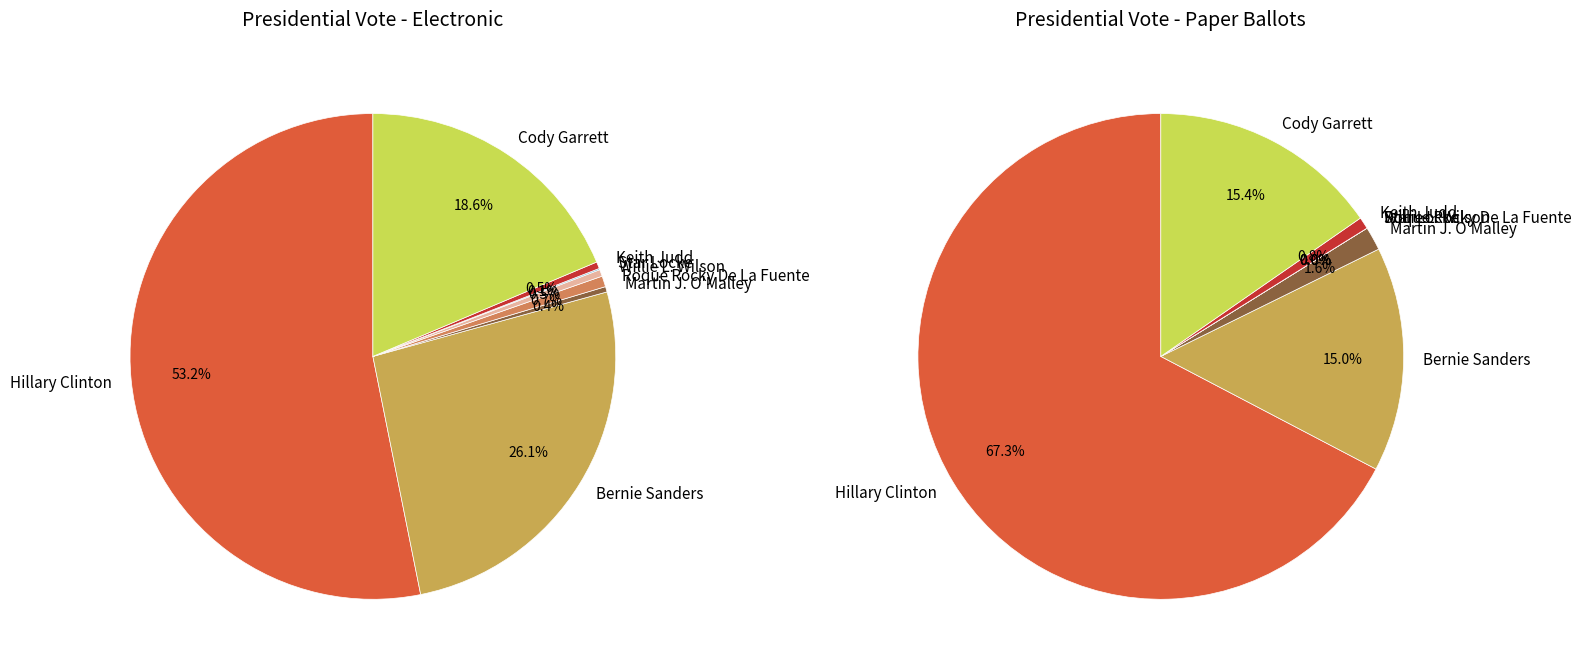

Count the number of slices in the pie.

8